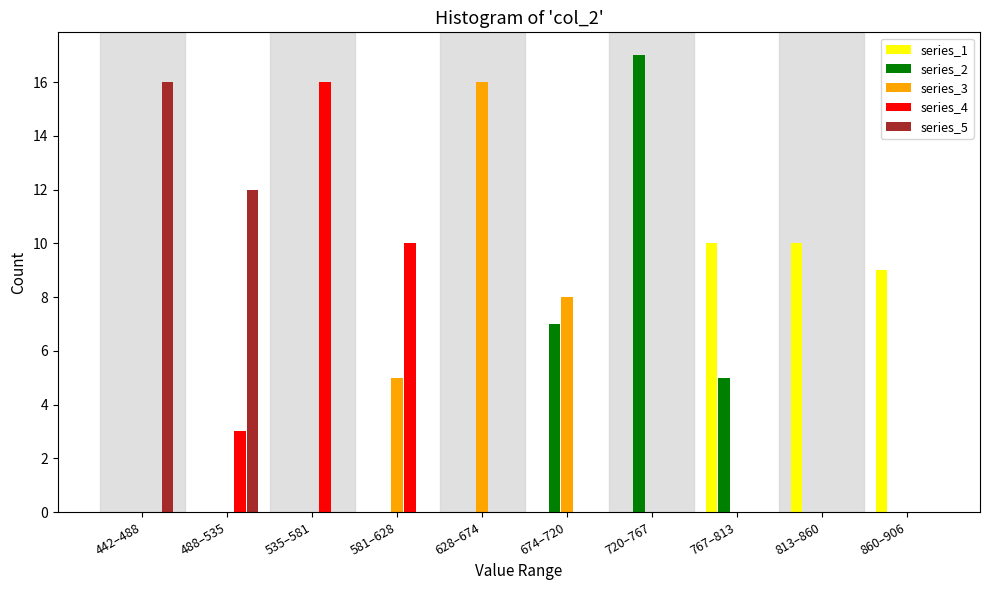

What is the highest value of the series_4 series?

16